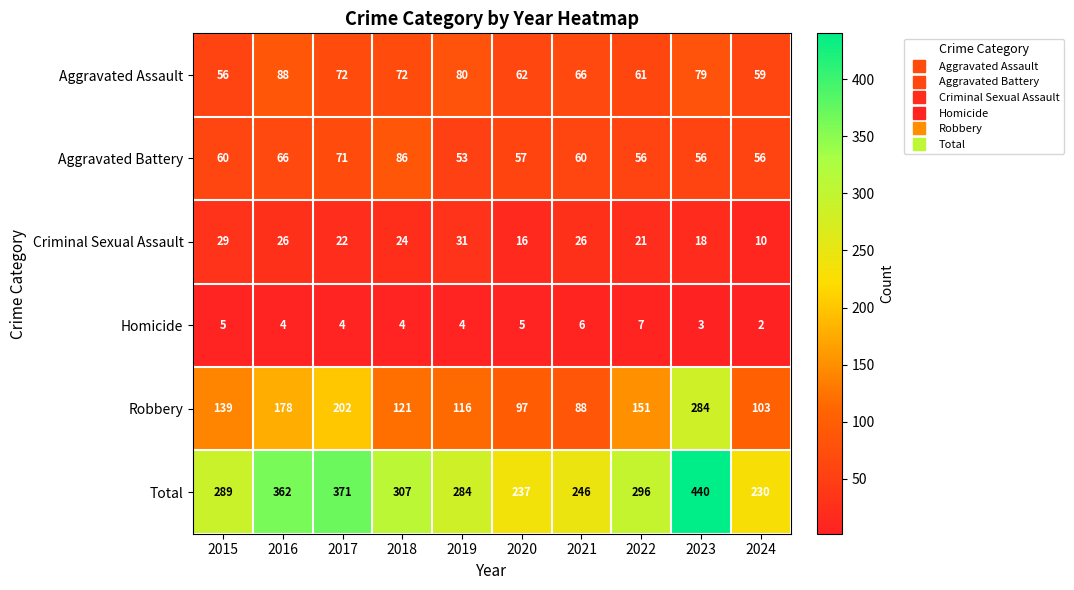

What is the approximate value of Aggravated Battery at 2023, to the nearest 5?

55